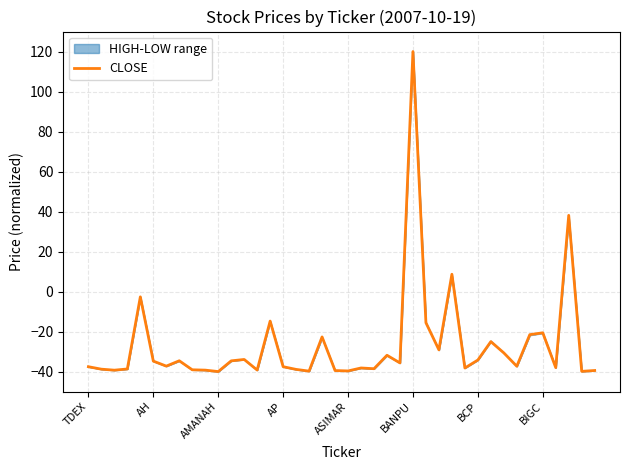

What is the difference between the maximum and minimum values?

160.0